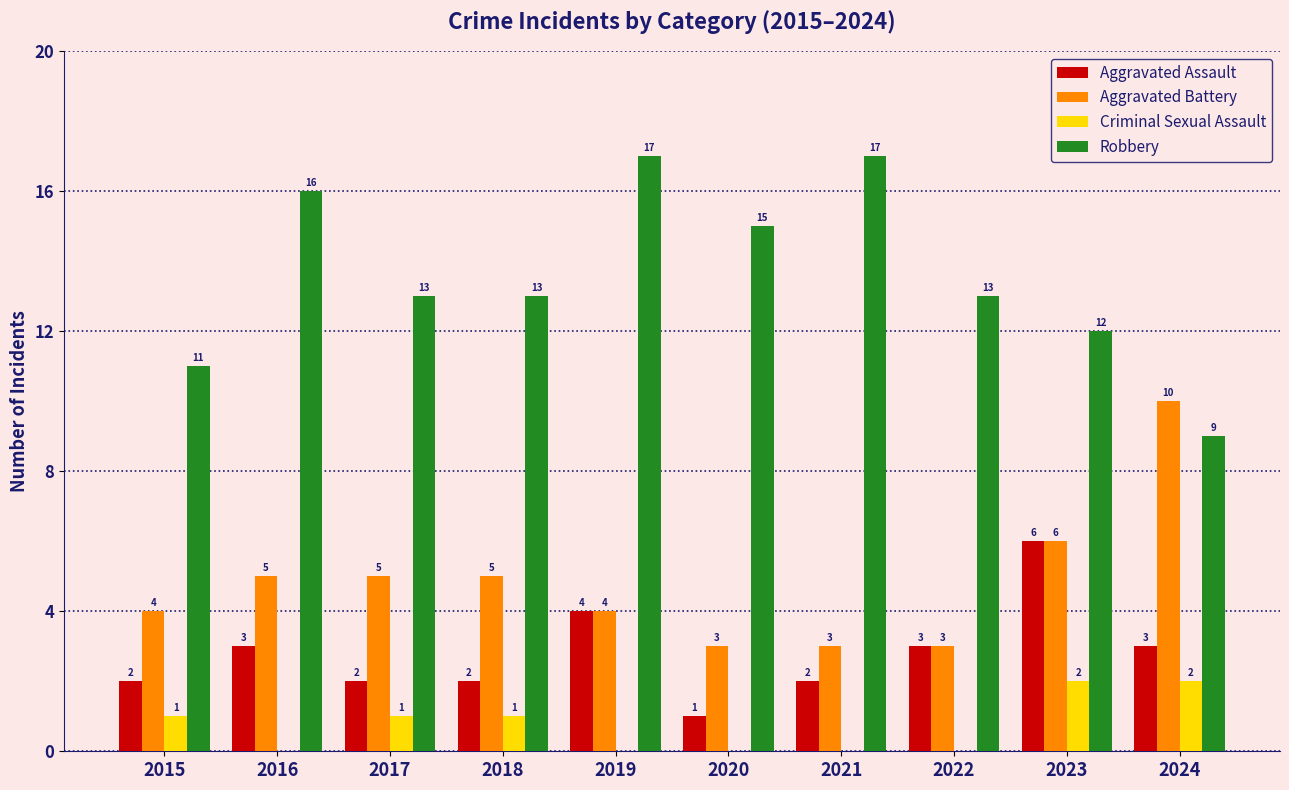

Is it true that Aggravated Assault equals 3 at 2022?

True